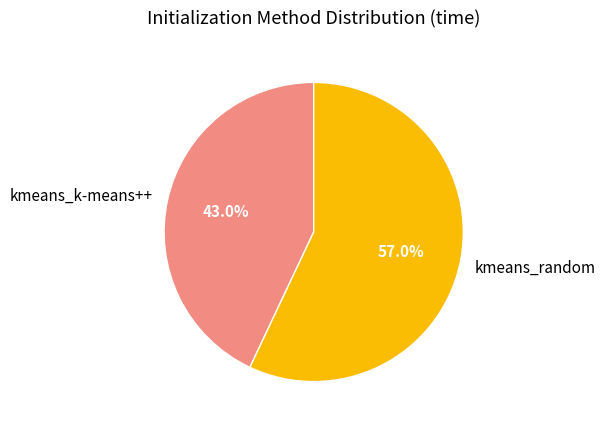

What percentage is the kmeans_random slice, to the nearest percent?

57%